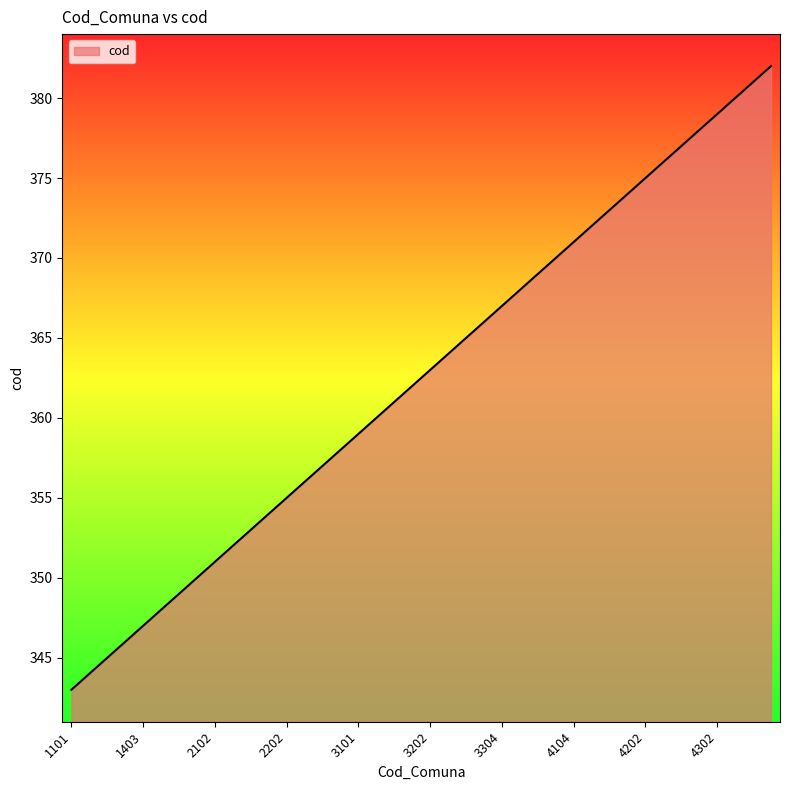

Reading left to right, what are all the values shown in this chart?

343	344	345	346	347	348	349	350	351	352	353	354	355	356	357	358	359	360	361	362	363	364	365	366	367	368	369	370	371	372	373	374	375	376	377	378	379	380	381	382